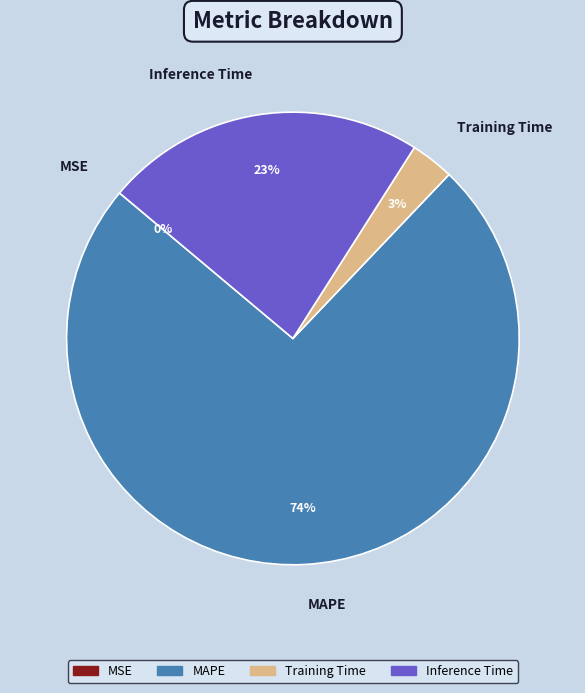

What is the majority slice?

MAPE